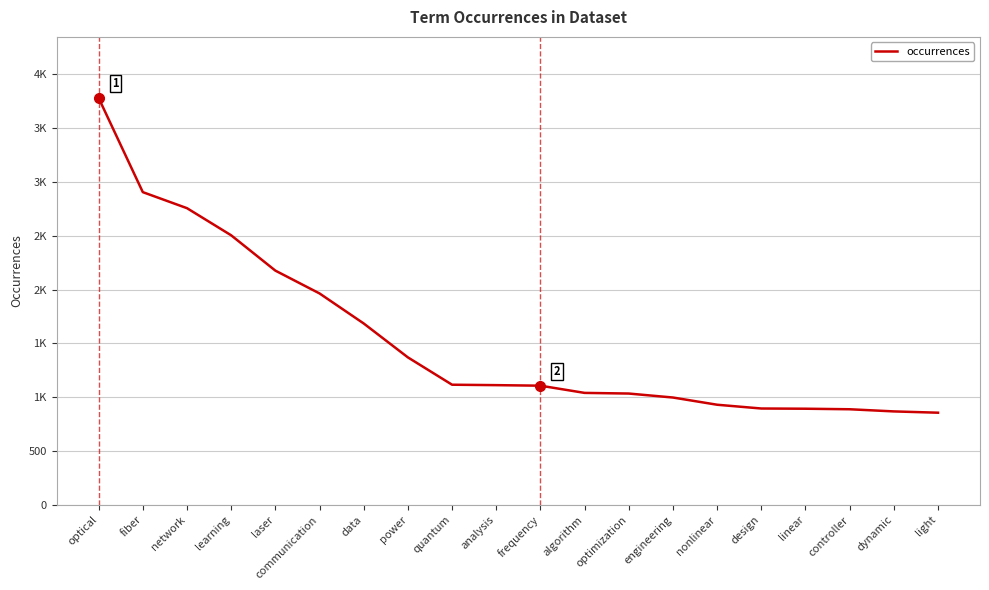

Does the chart display data point markers on the line(s)?

No